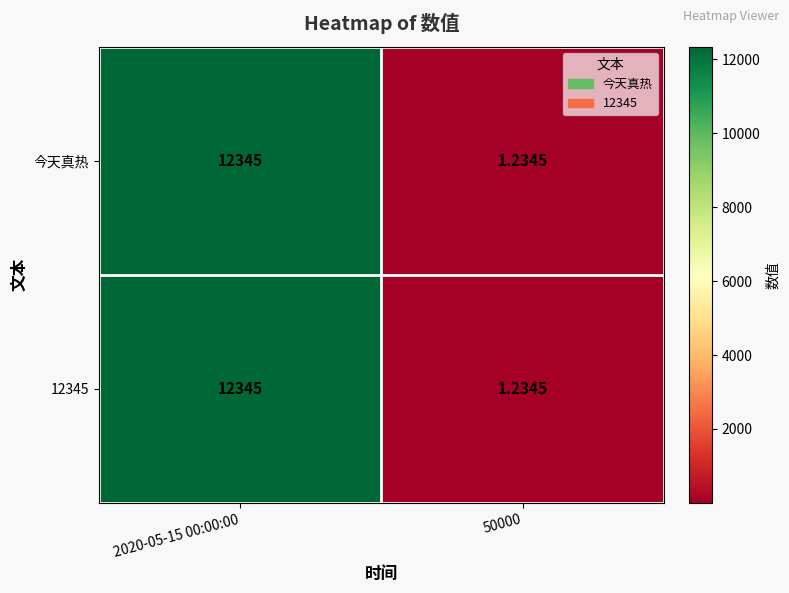

Reading left to right, what are all the values shown in this chart?

今天真热: 2020-05-15 00:00:00=12345.0	50000=1.2
12345: 2020-05-15 00:00:00=12345.0	50000=1.2